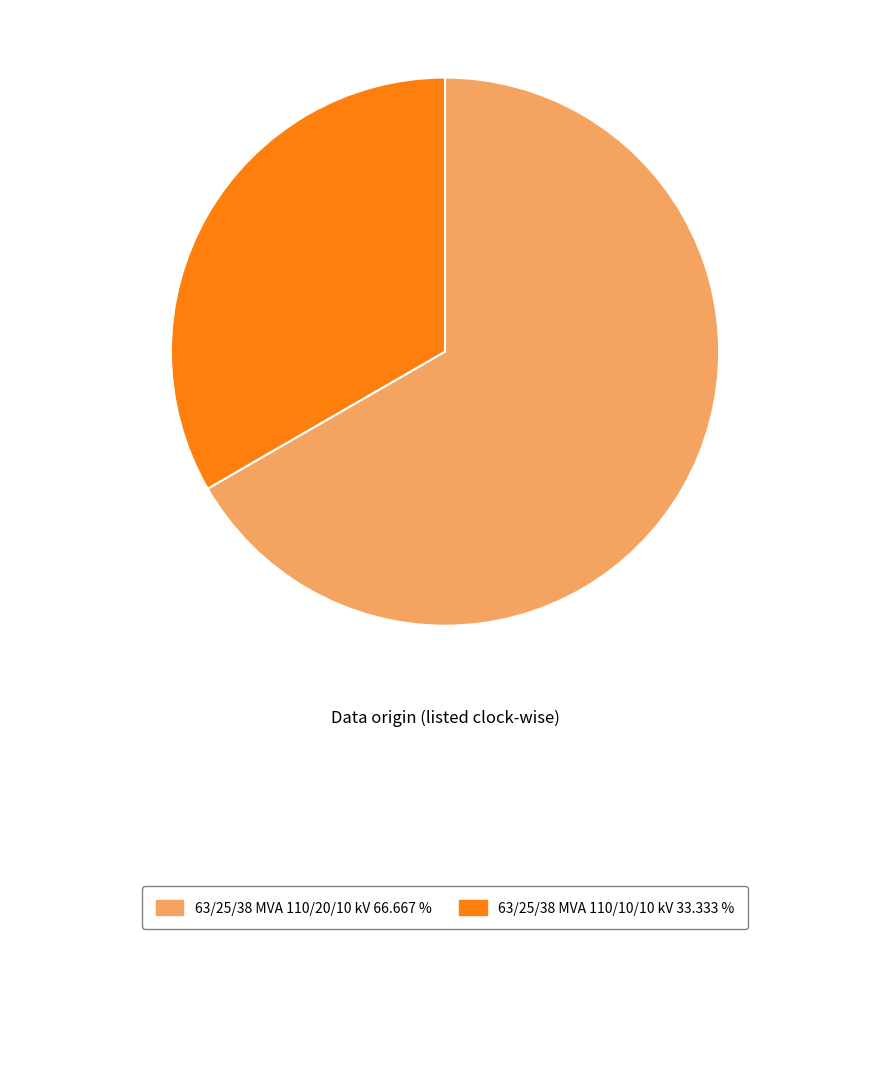

How many segments does this pie chart have?

2